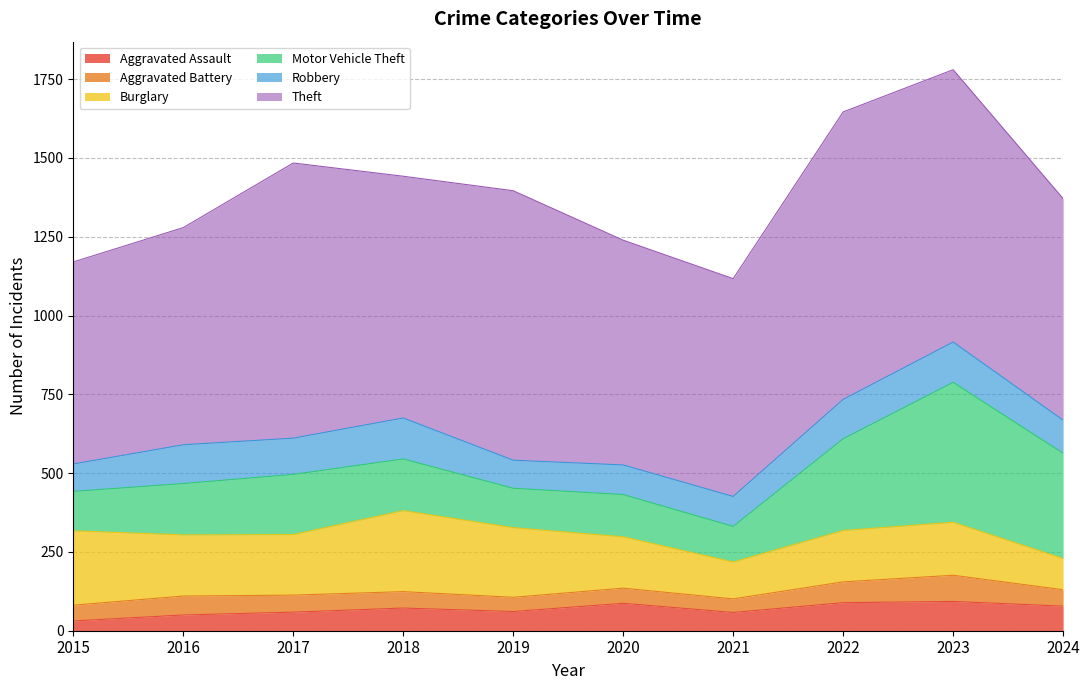

At which label does Aggravated Battery reach its minimum?

2021